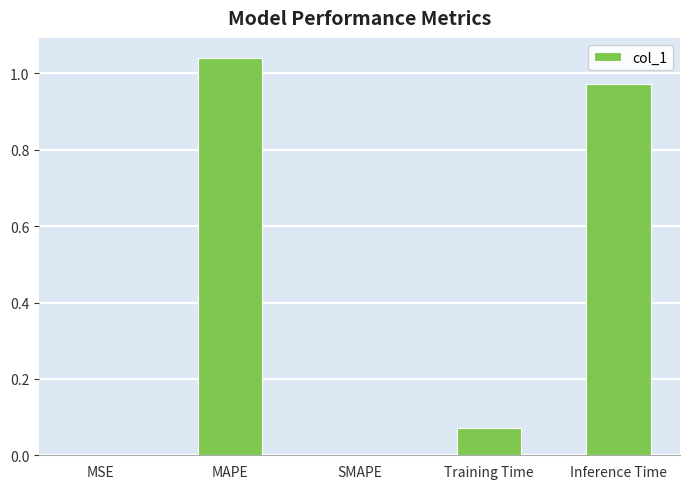

What is the sum of all values?

2.1